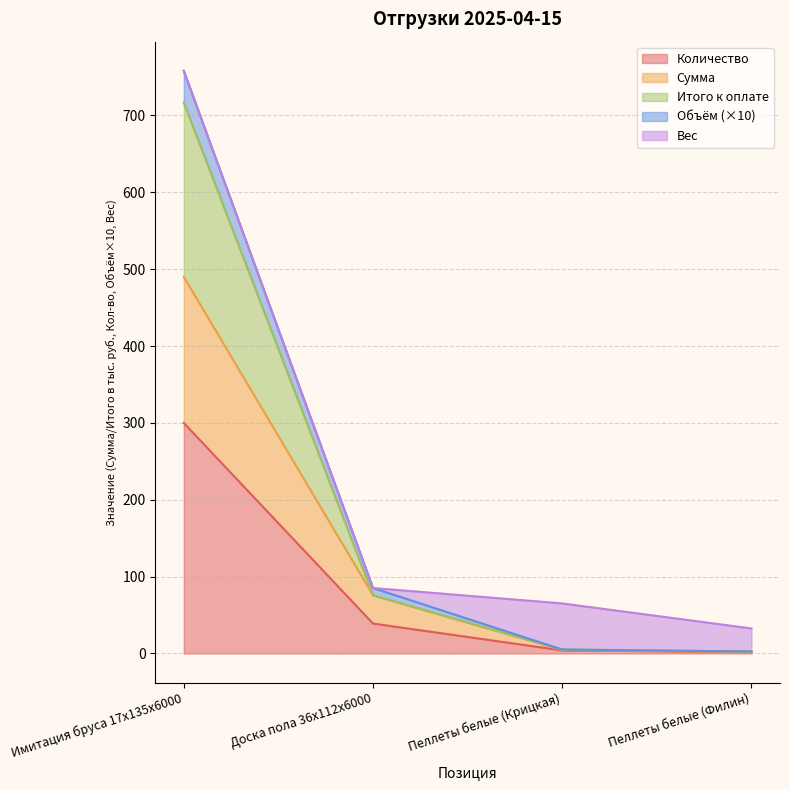

At how many categories does at least one series exceed 752?

1